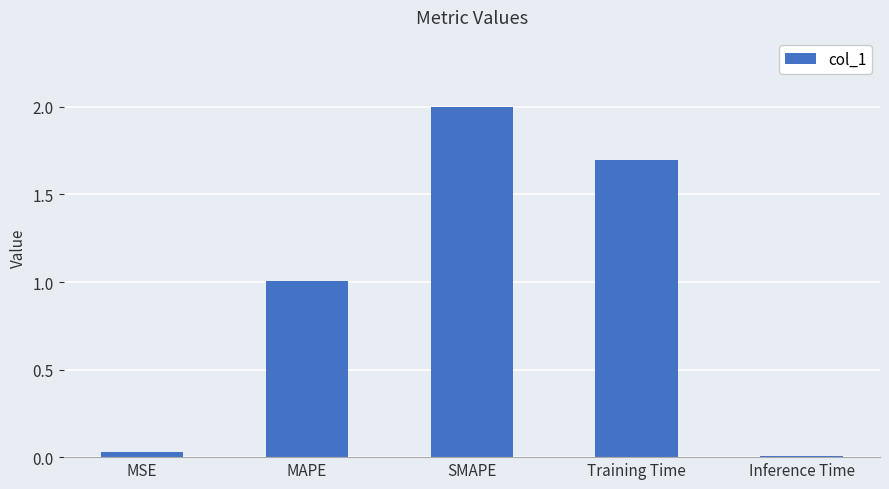

What is the label of the 4th bar from the right?

MAPE